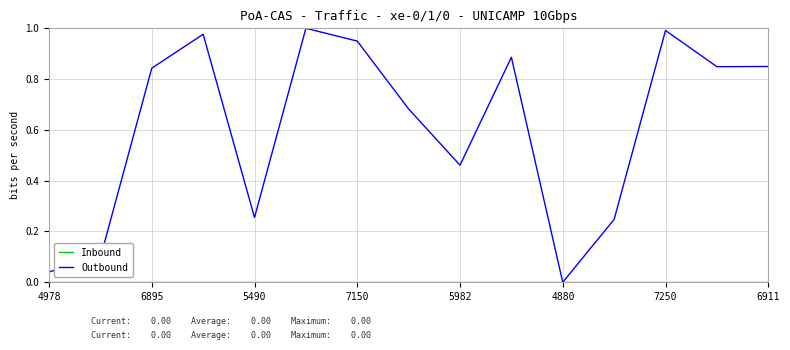

Which series has the widest spread of values?

Outbound